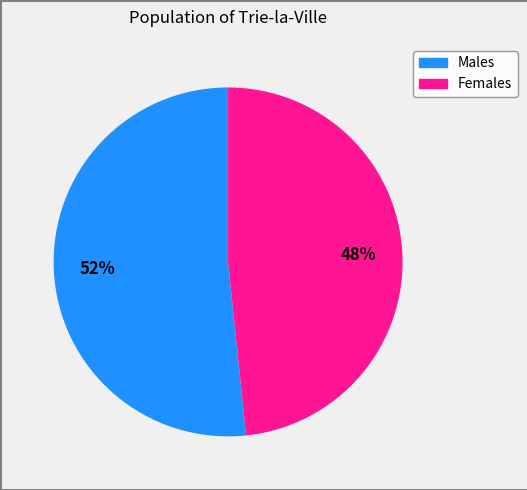

Count the number of slices in the pie.

2